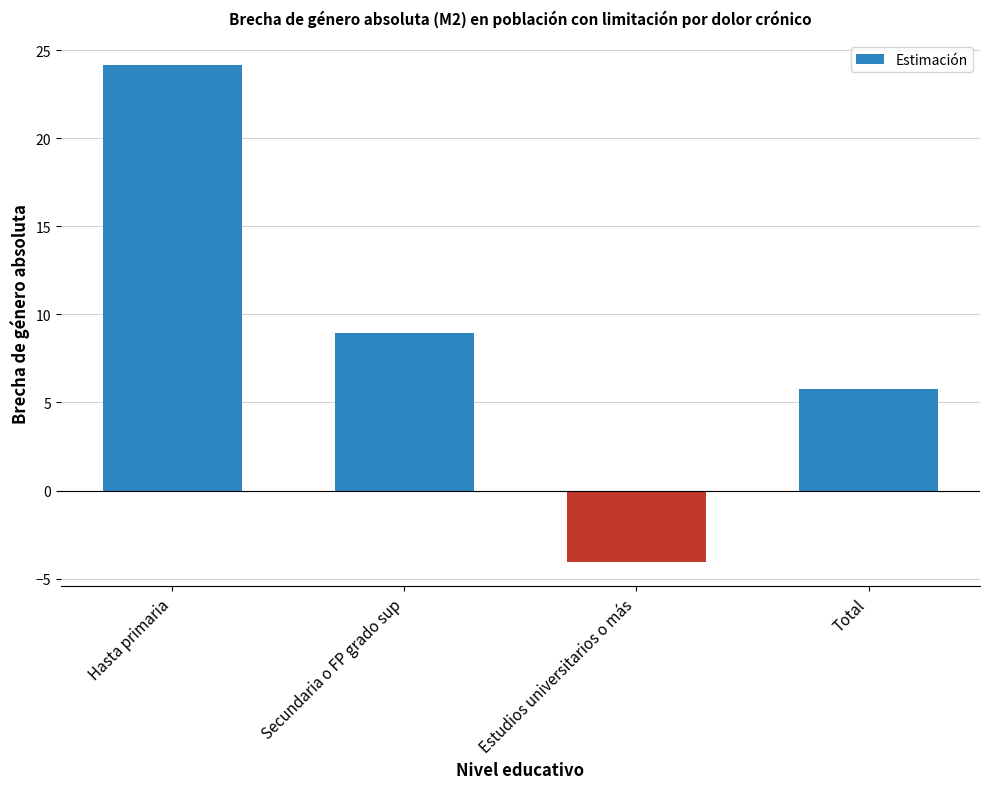

What position from the left is Estudios universitarios o más?

3